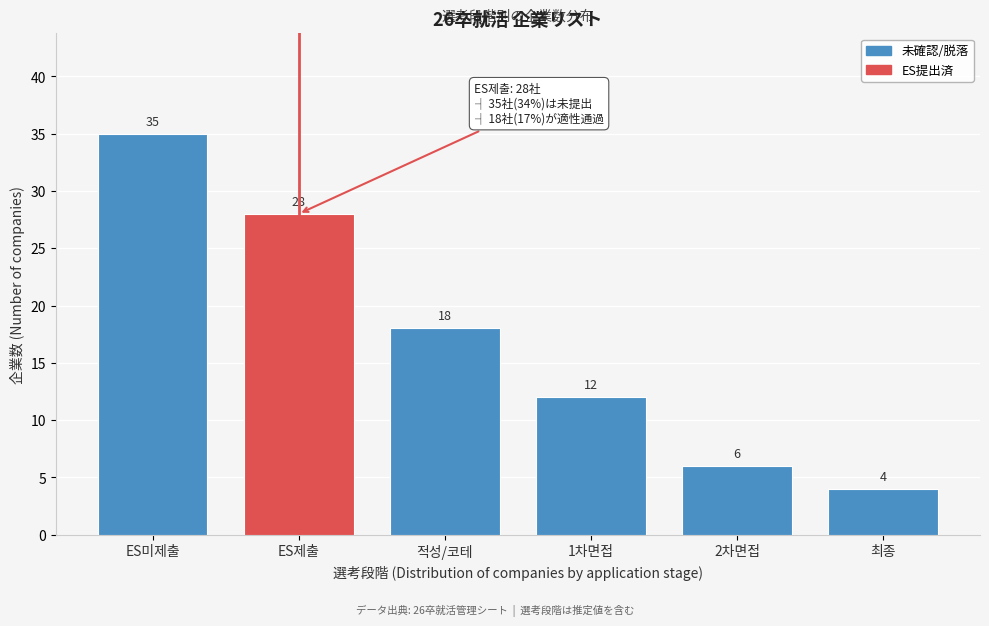

Reading left to right, list all the values displayed in this chart.

ES미제출=35	ES제출=28	적성/코테=18	1차면접=12	2차면접=6	최종=4